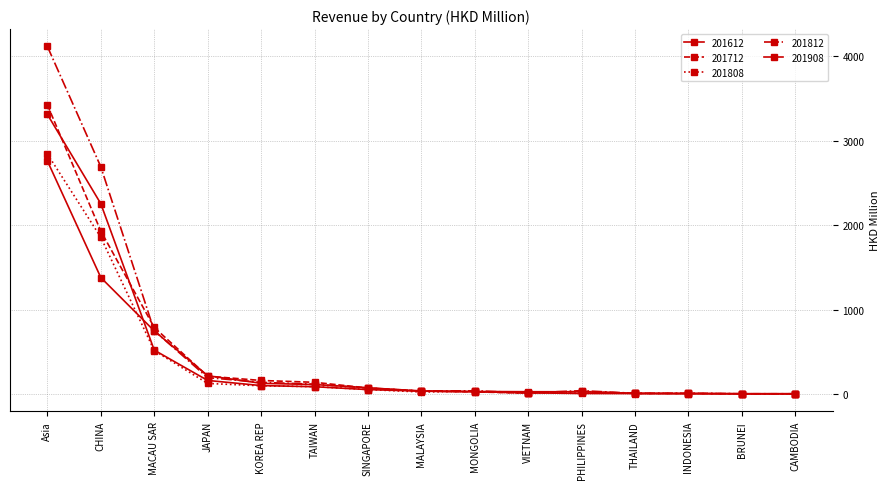

How many distinct data groups are displayed?

5